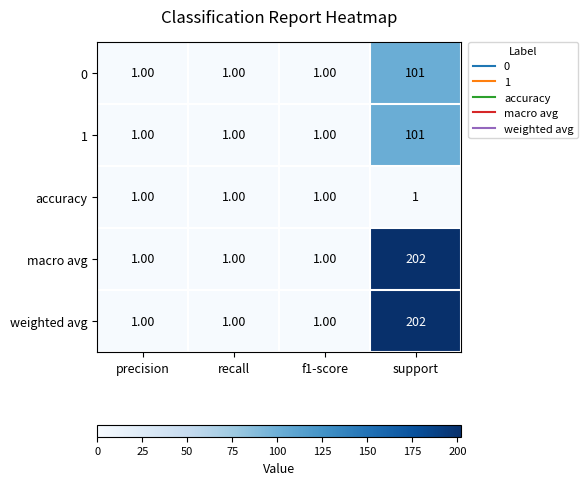

What is the difference between the maximum and minimum values in the 1 series?

100